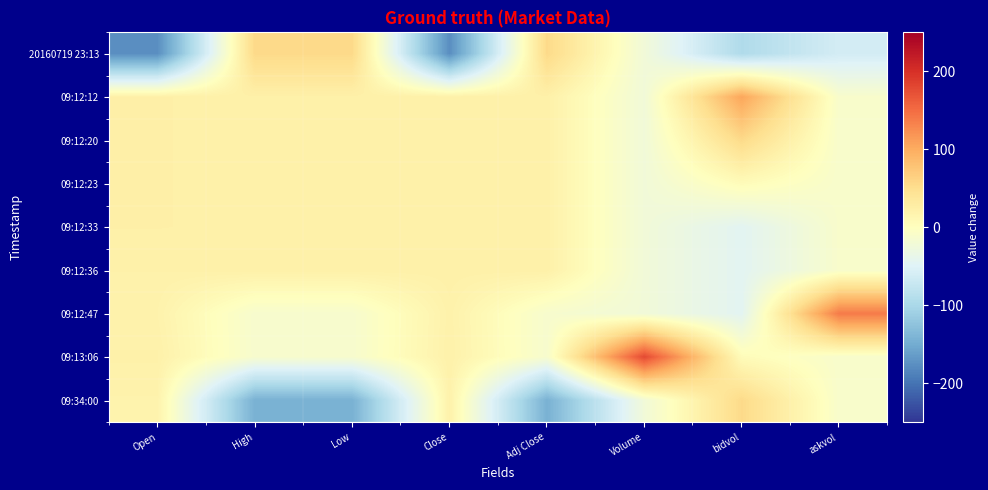

Count the number of data series in this chart.

9